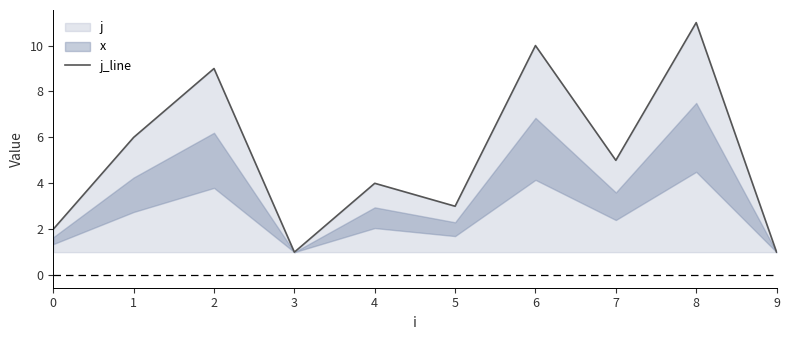

Where is the data nearest to the value 6?

1